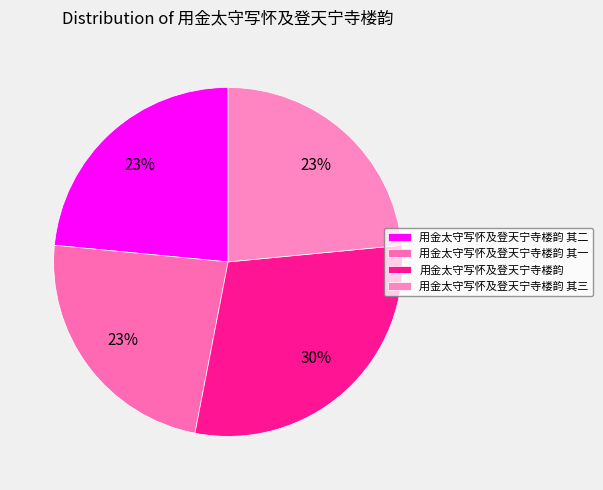

Which slice is the largest?

用金太守写怀及登天宁寺楼韵